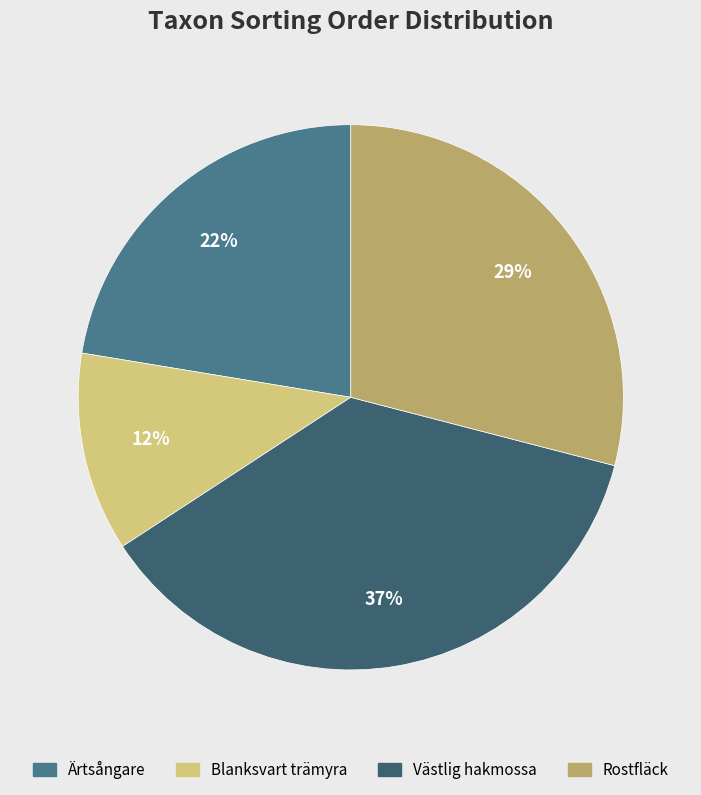

Does any single category account for the majority?

No